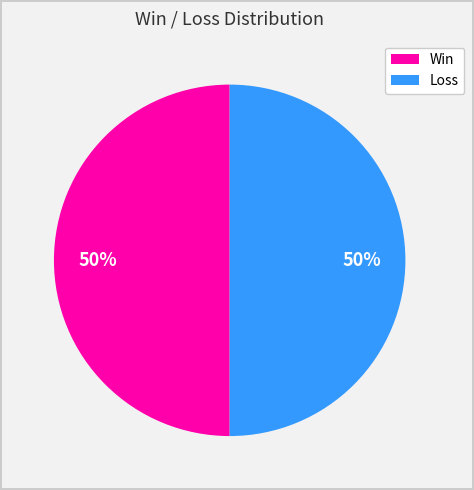

Approximately how many times larger is the value at Win compared to Loss?

1.0